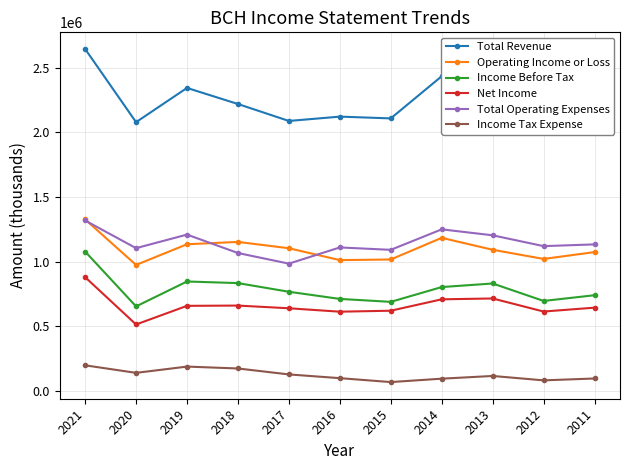

Where is Total Revenue nearest to the value 2362100?

2019